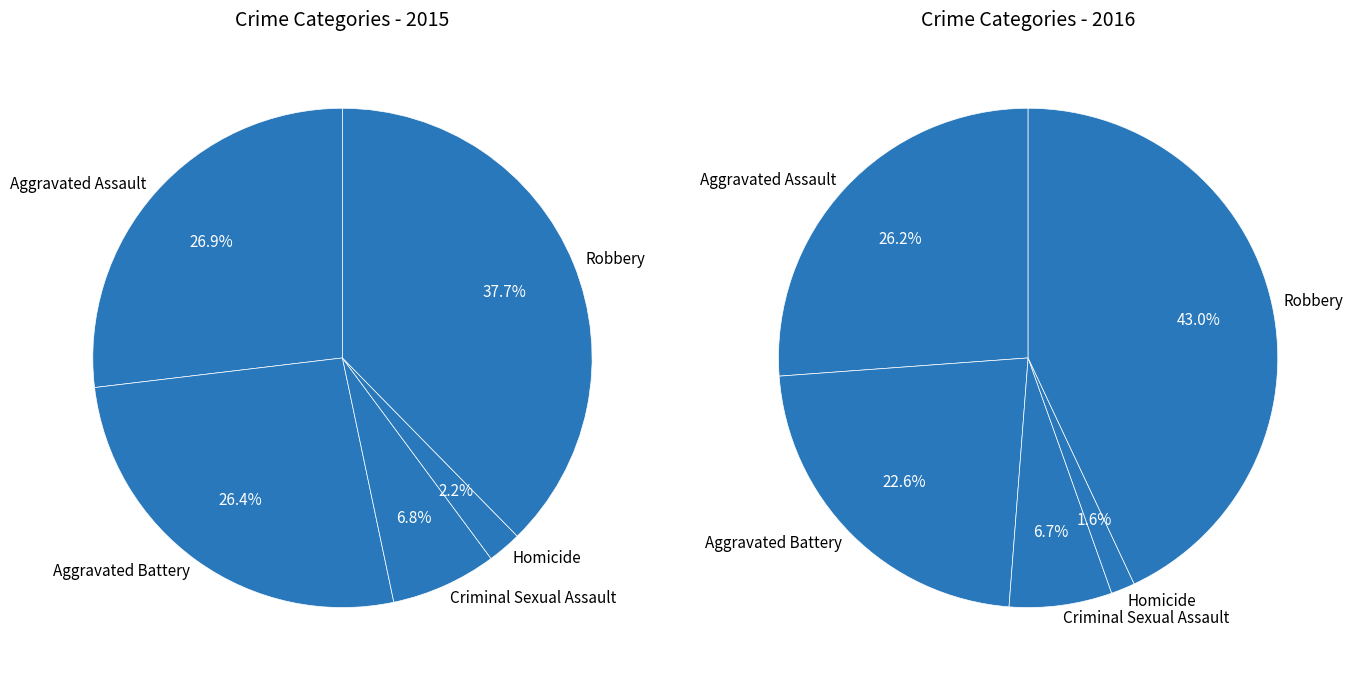

Count the number of slices in the pie.

5